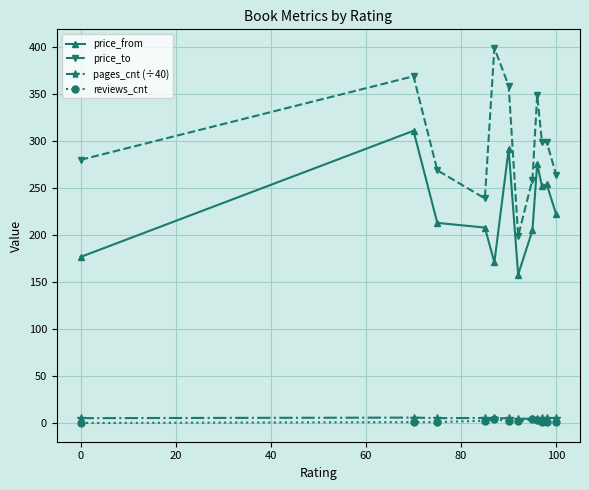

How many data points in price_from are less than 222?

6